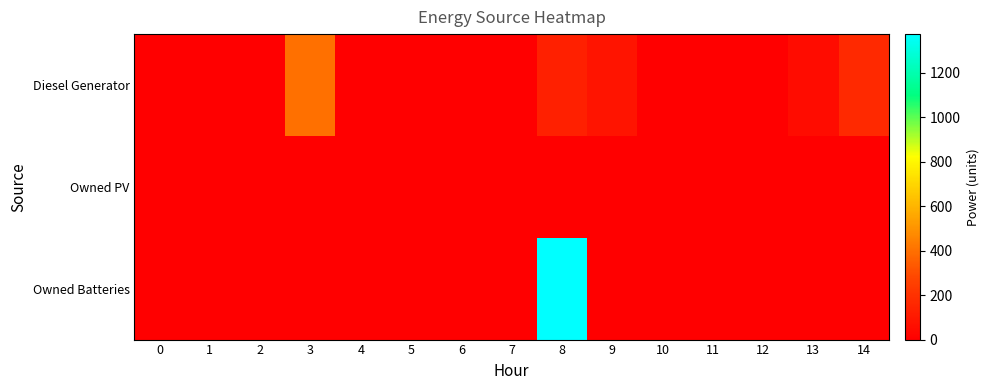

Which series changed the most between 2 and 11?

Diesel Generator